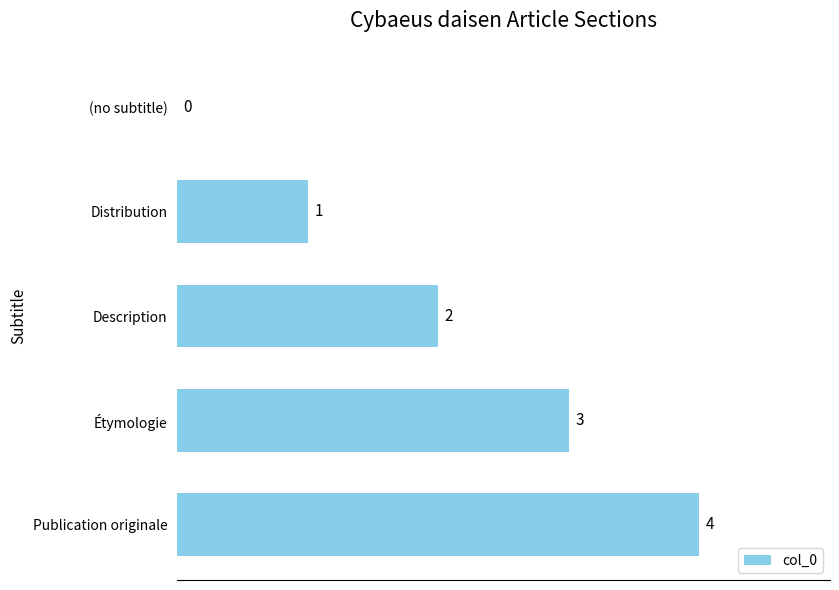

Is it true that the value at Publication originale is 4?

True